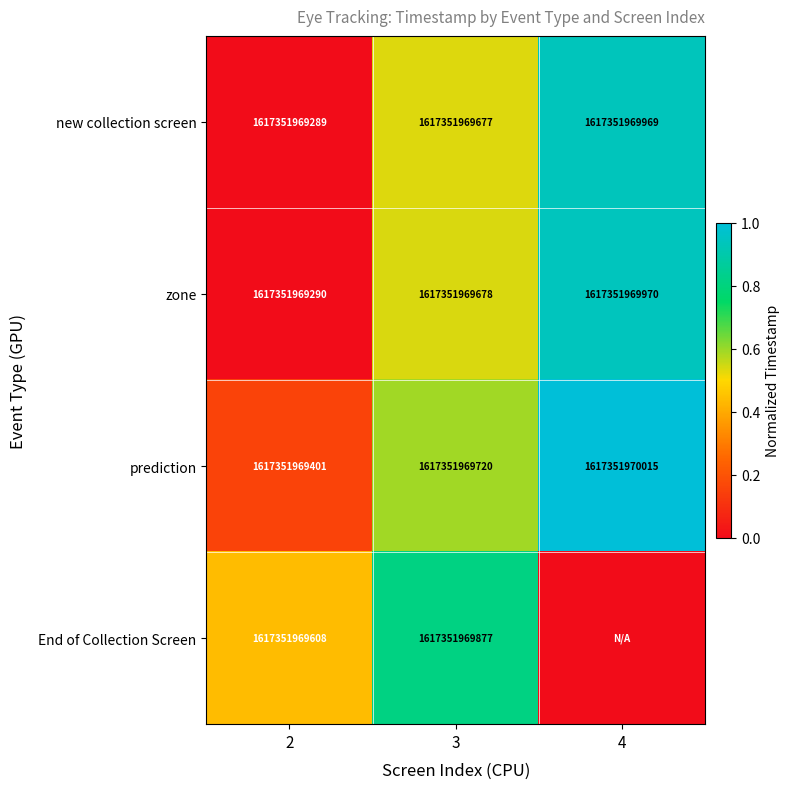

Count the new collection screen values in the range 1617351969289 to 1617351969969.

3